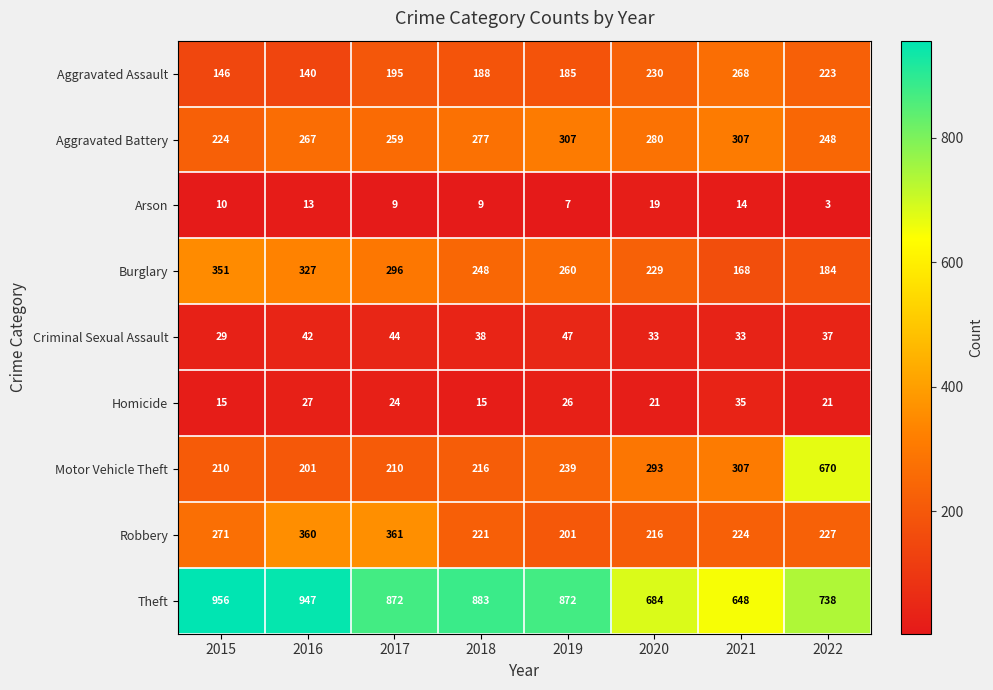

Count the number of data series in this chart.

9